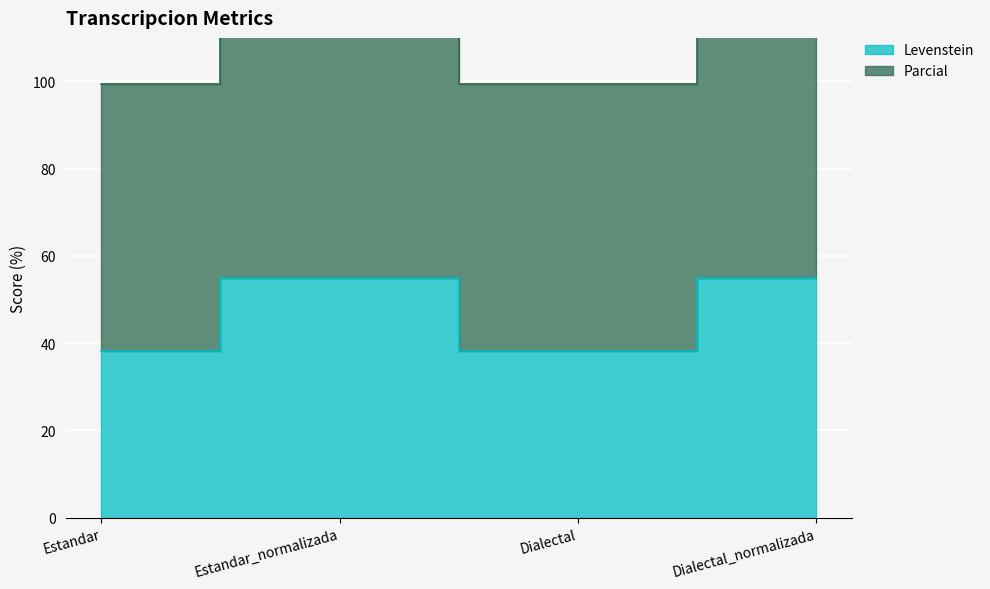

Is the value of Parcial at Dialectal_normalizada greater than the value of Levenstein at Estandar?

Yes